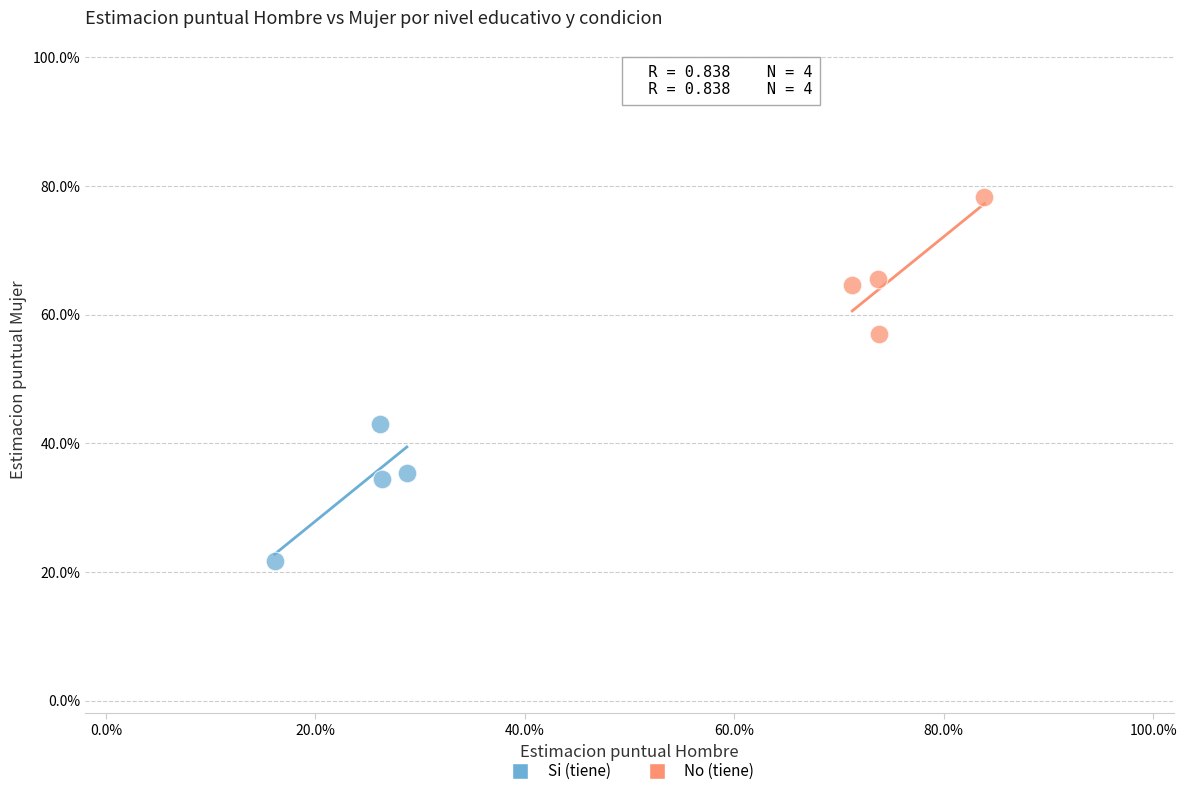

Which series contains the lowest Y value?

Si (tiene)